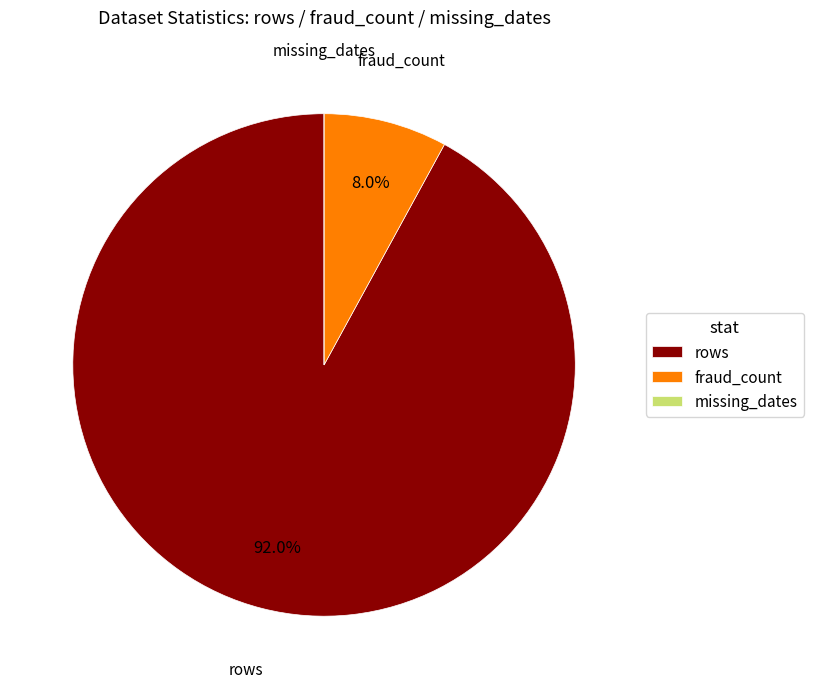

Which category has the biggest portion of the pie?

rows